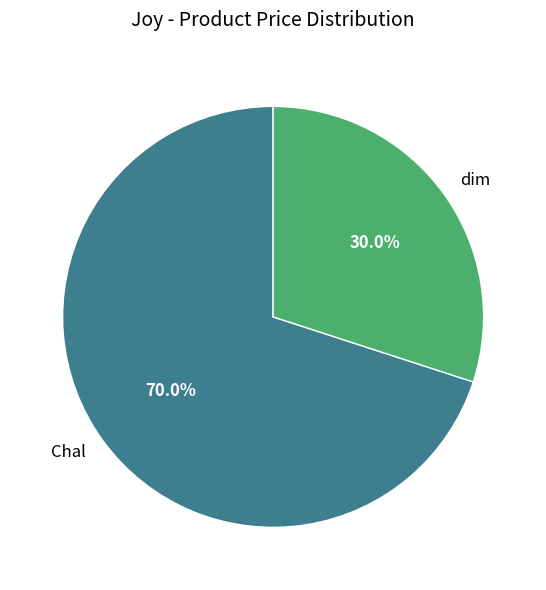

How many slices are in this pie chart?

2